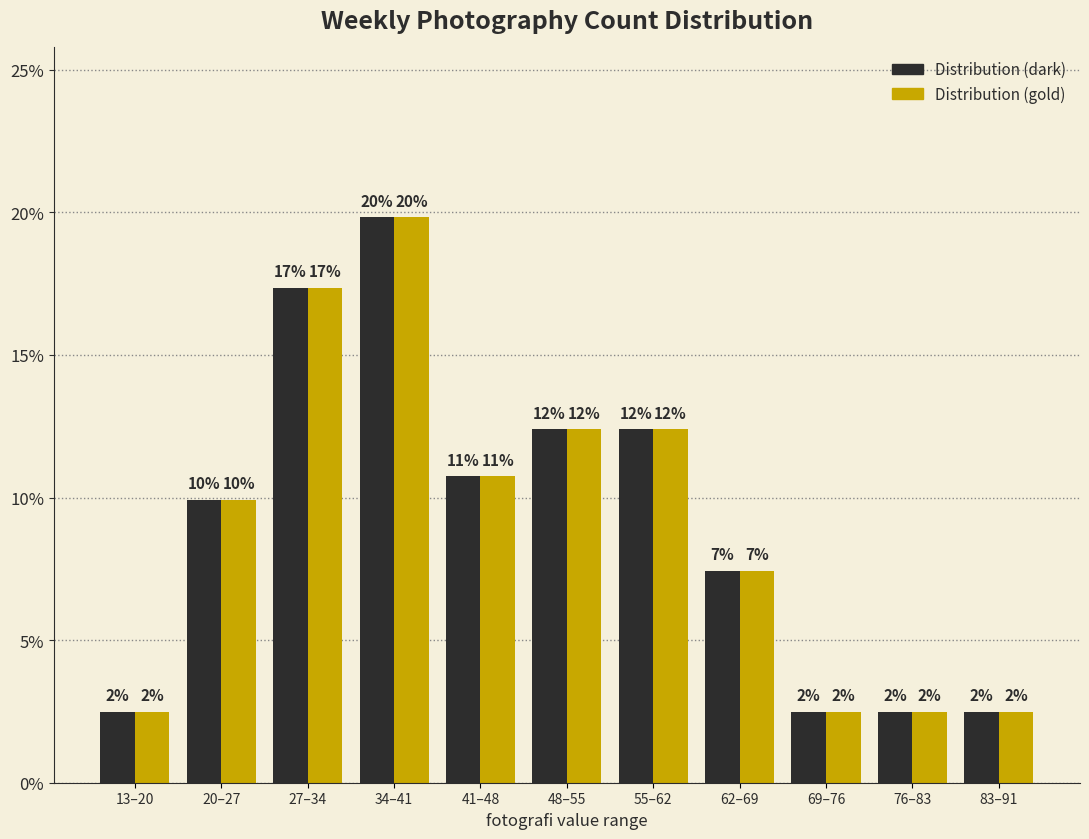

Does the chart contain any negative values?

No